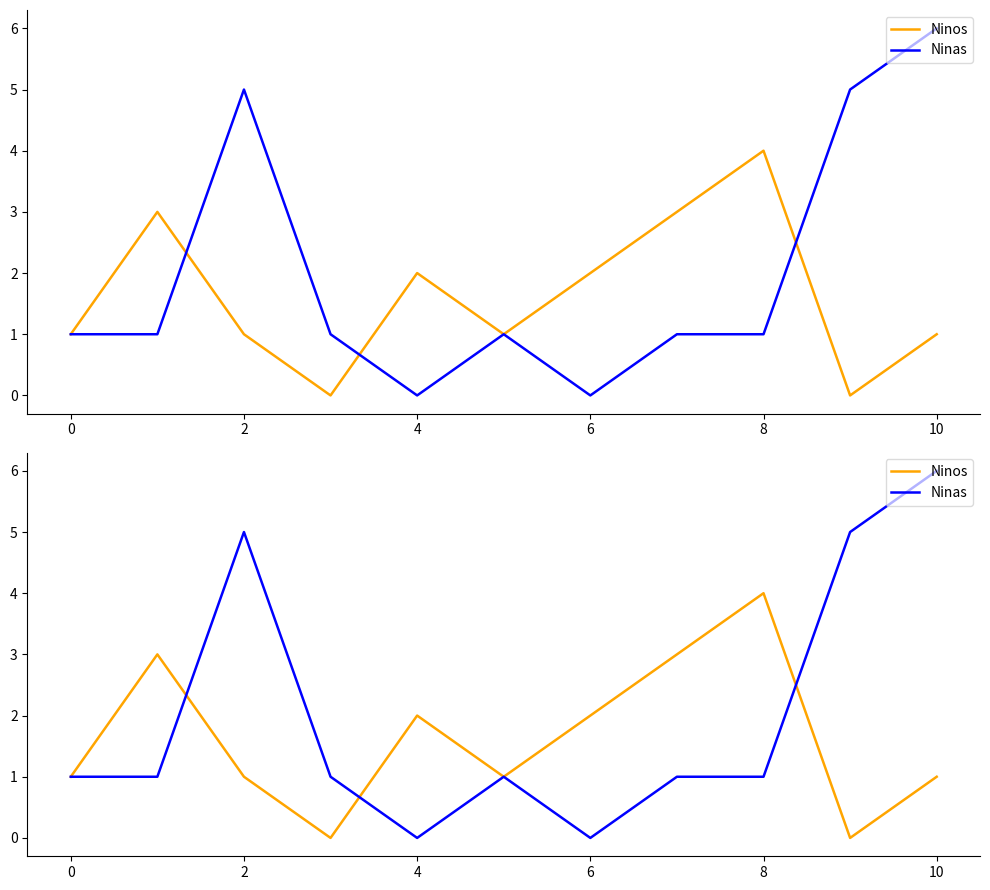

How many lines are shown in the chart?

2